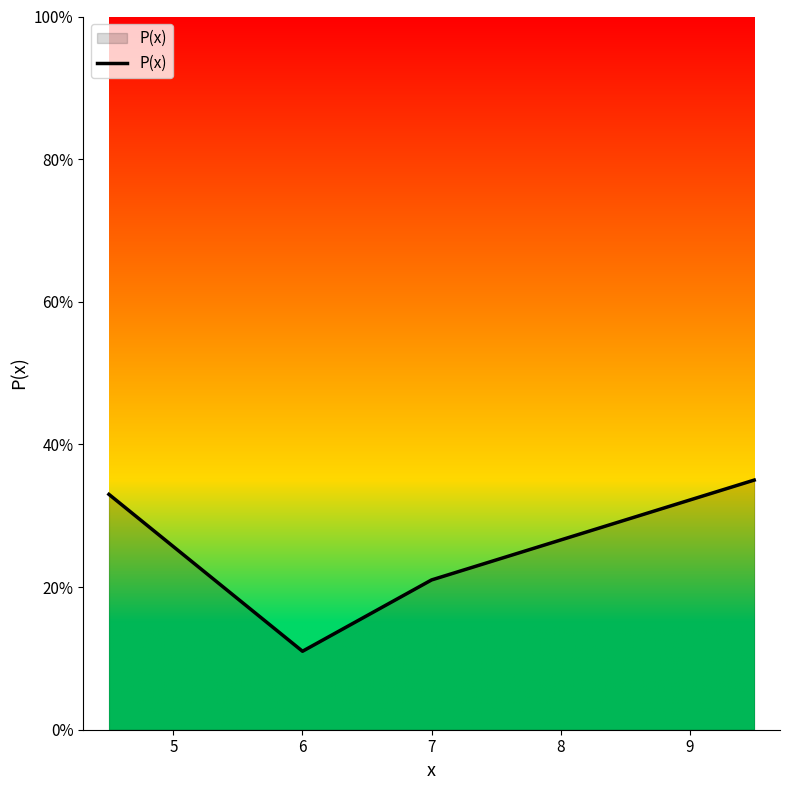

Does the chart have visible grid lines?

No